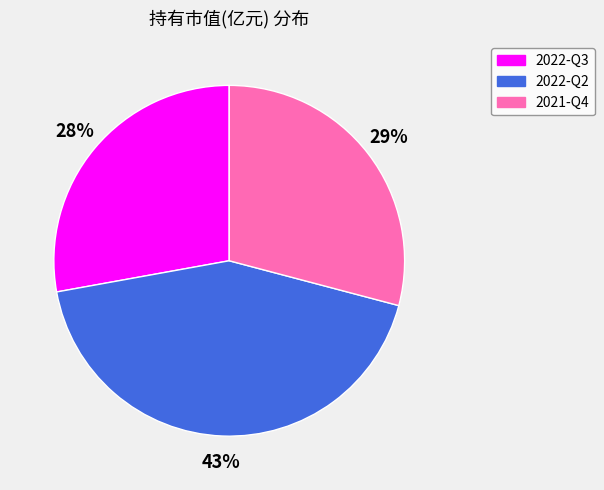

What percentage is the 2021-Q4 slice, to the nearest percent?

29%